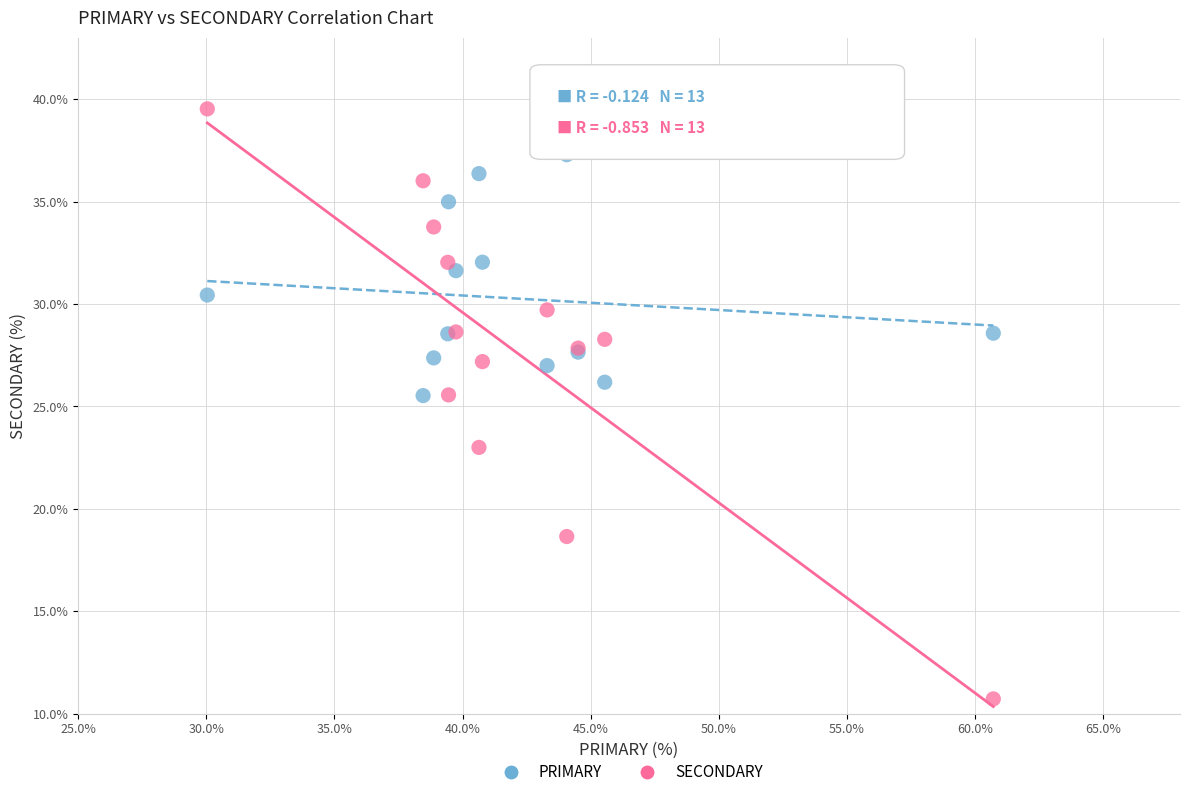

Which series contains the highest Y value?

SECONDARY